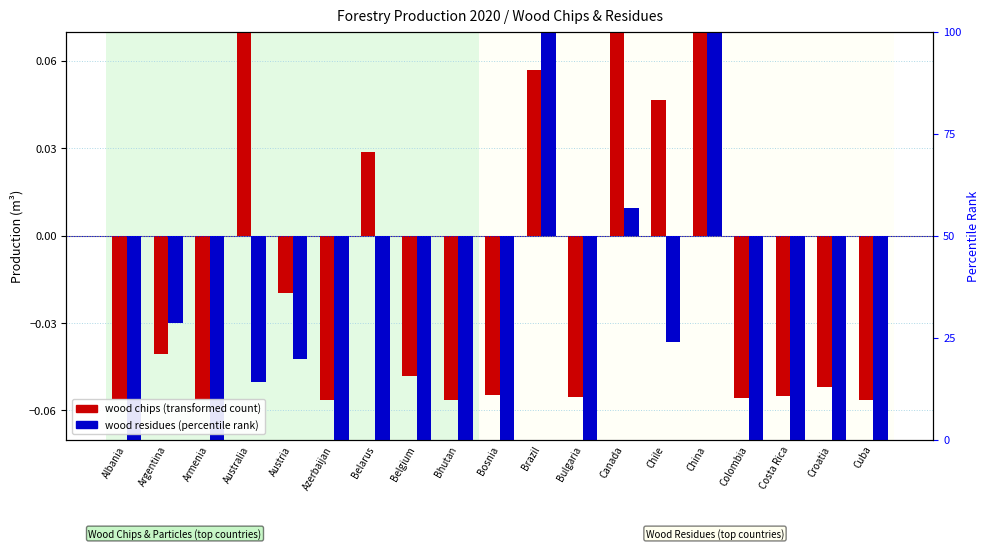

Is the value of wood chips (transformed) at Bosnia greater than the value of wood residues (transformed) at Bhutan?

Yes